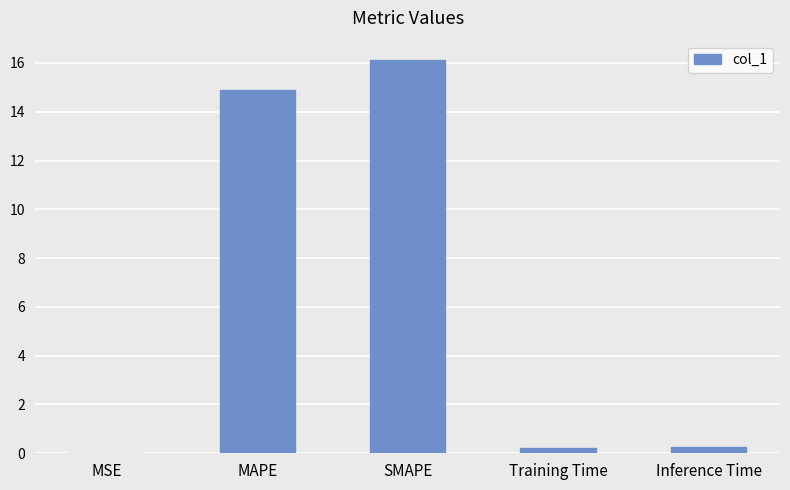

Which has a higher value, SMAPE or MSE?

SMAPE